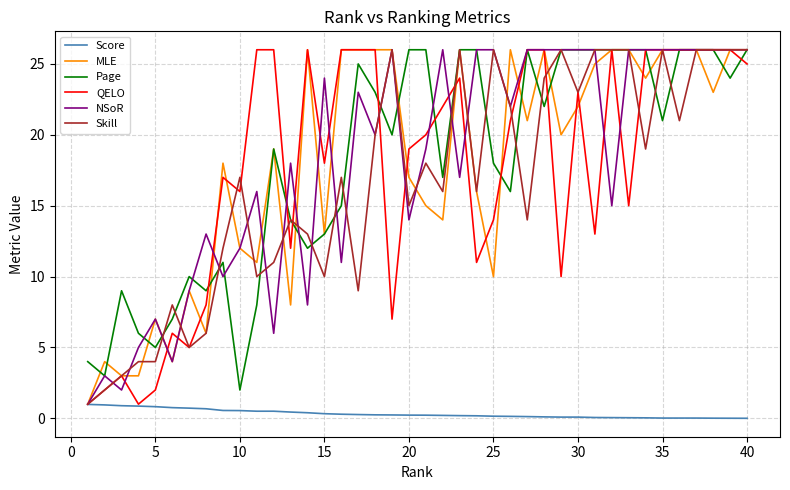

What is the greatest value displayed?

26.0